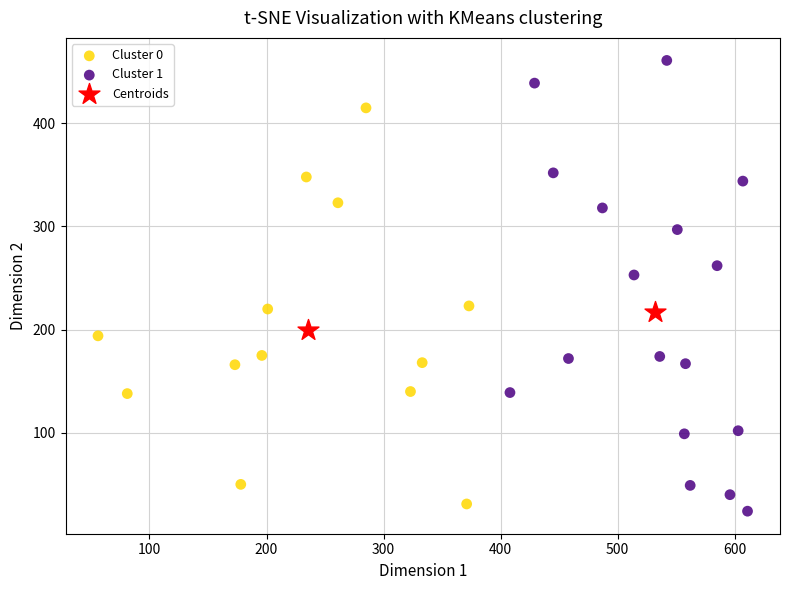

What are all the series names shown in the legend?

Cluster 0, Cluster 1, Centroids